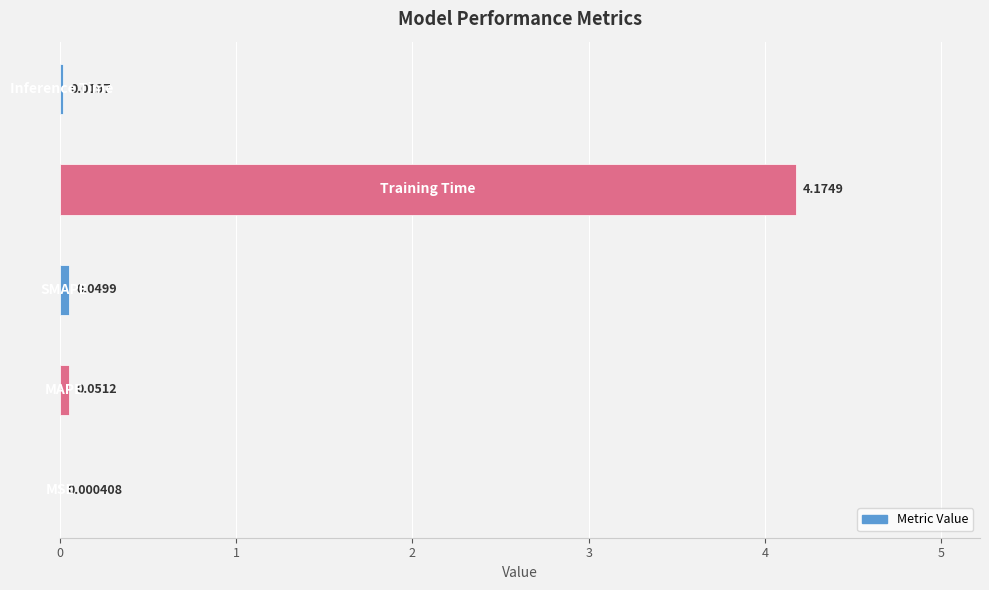

What is the sum of all values?

4.3